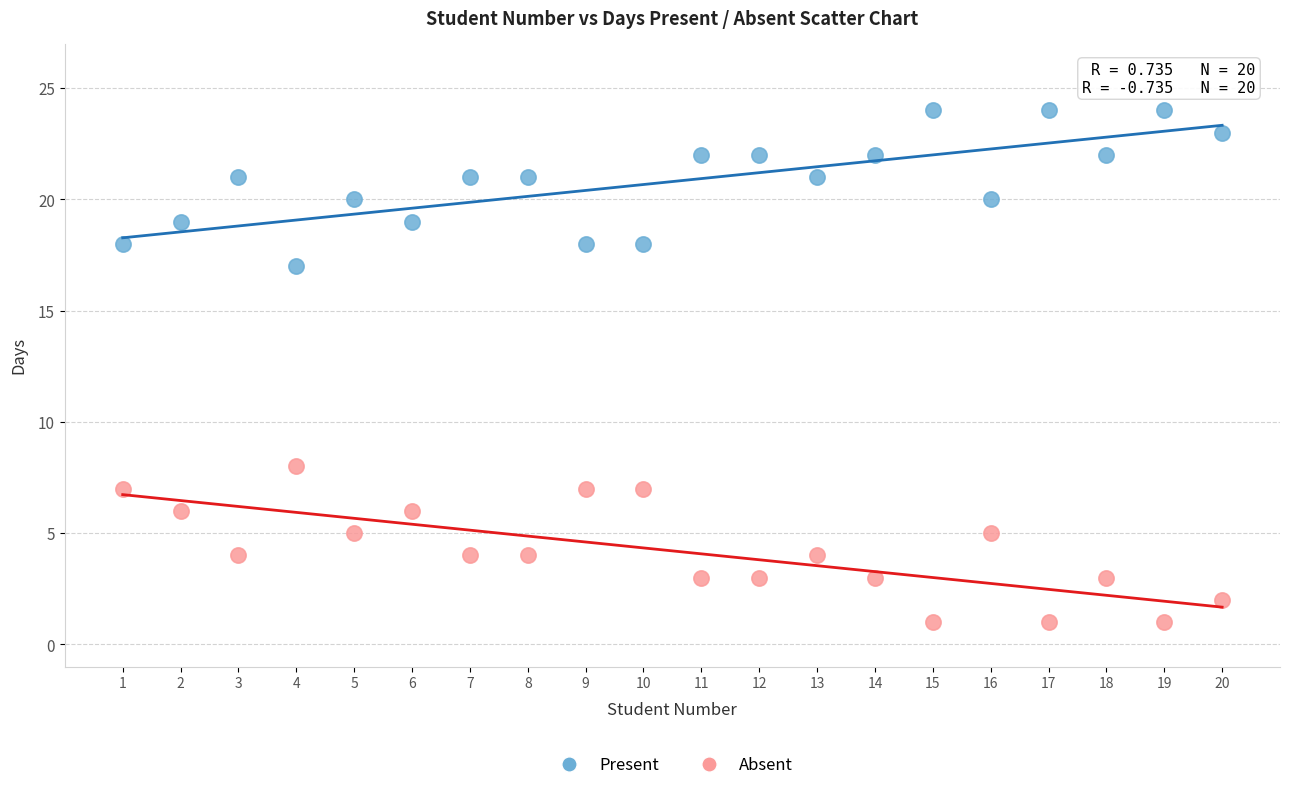

Across all data points, what is the range of X values (max minus min)?

19